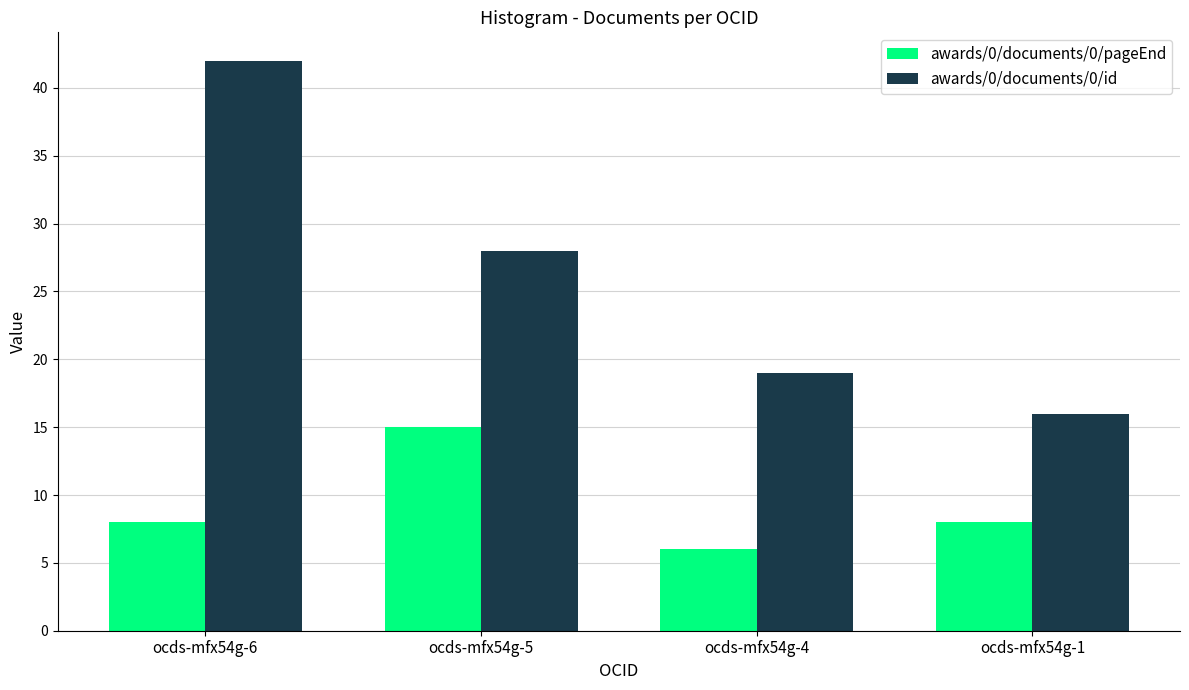

What is the sum of all awards/0/documents/0/id values?

105